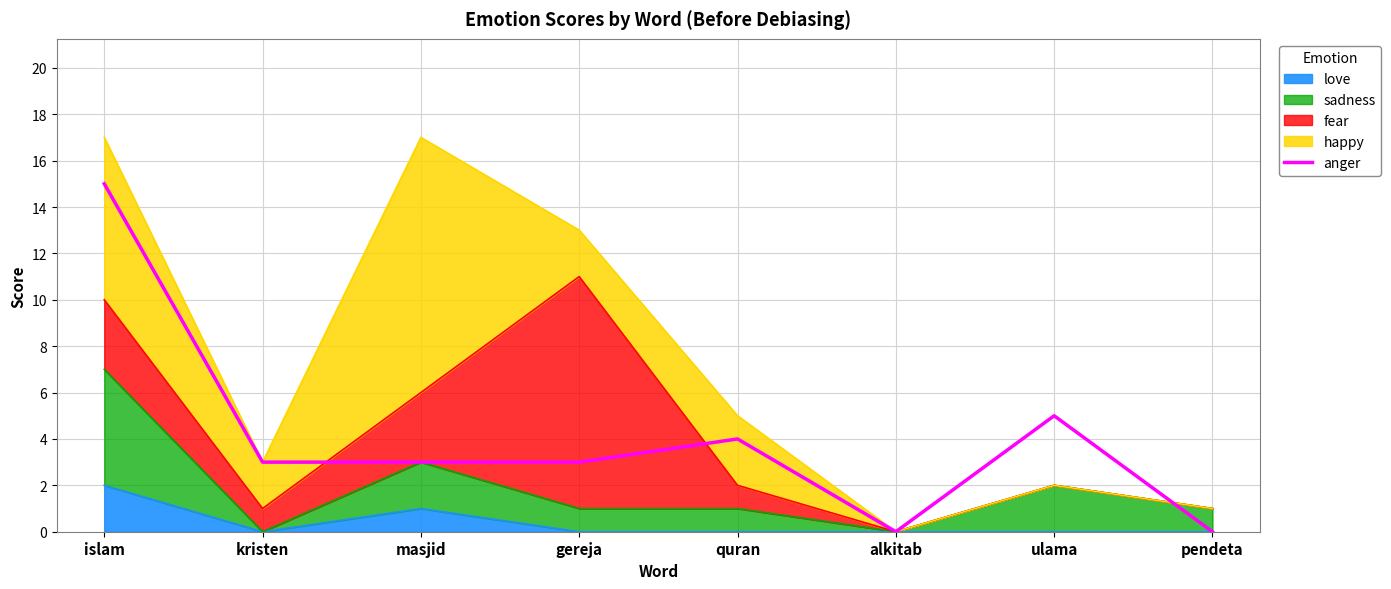

Reading left to right, what are all the values shown in this chart?

15	3	3	3	4	0	5	0